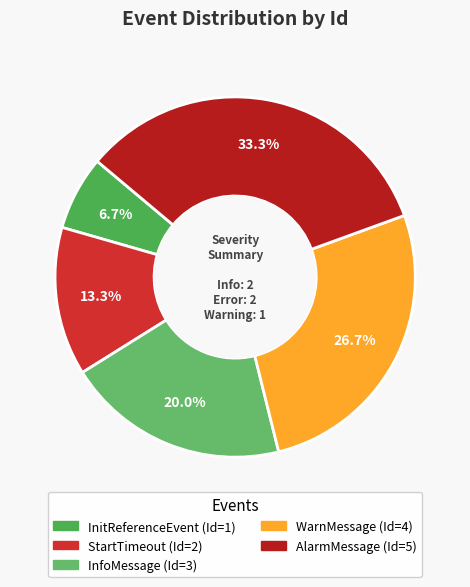

Is it true that WarnMessage is 27% of the pie?

True